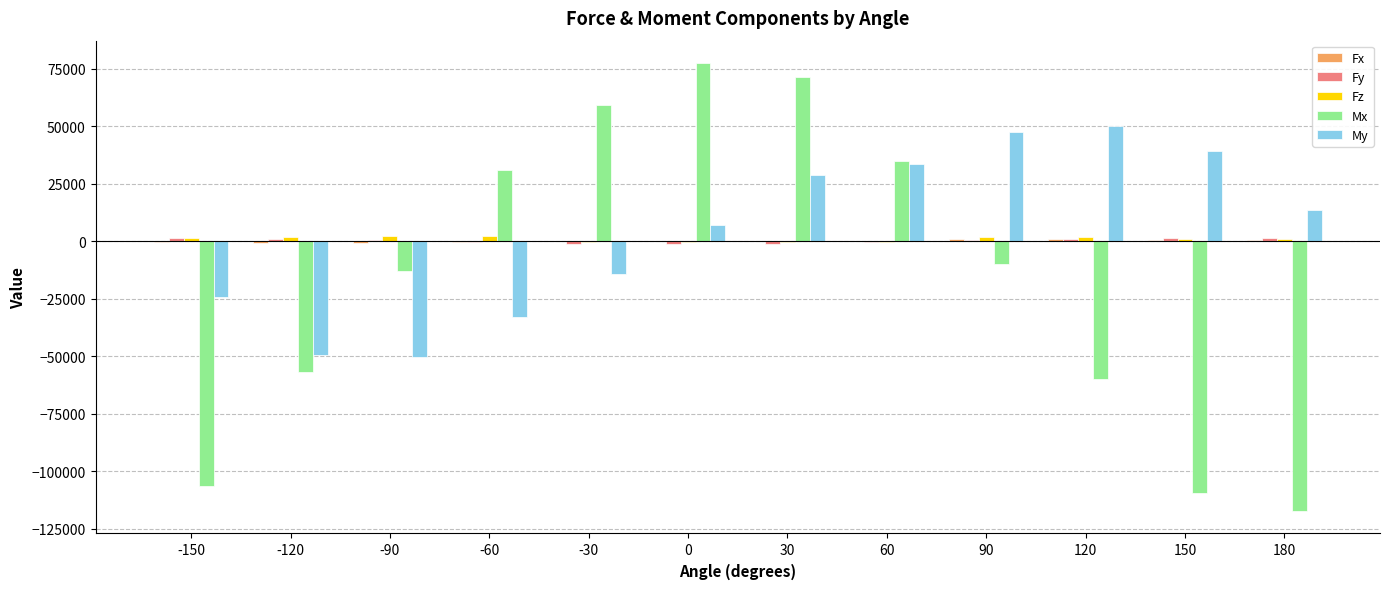

What is the maximum value for Mx?

77455.3